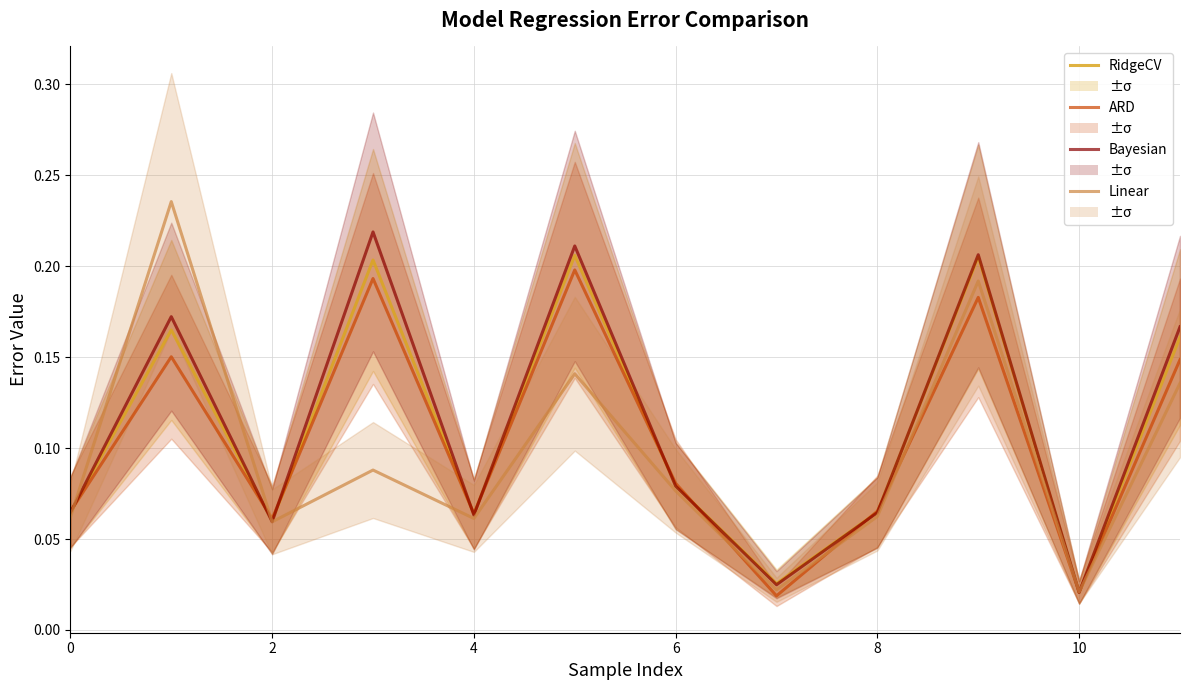

Count the Bayesian values in the range 0 to 1.

12